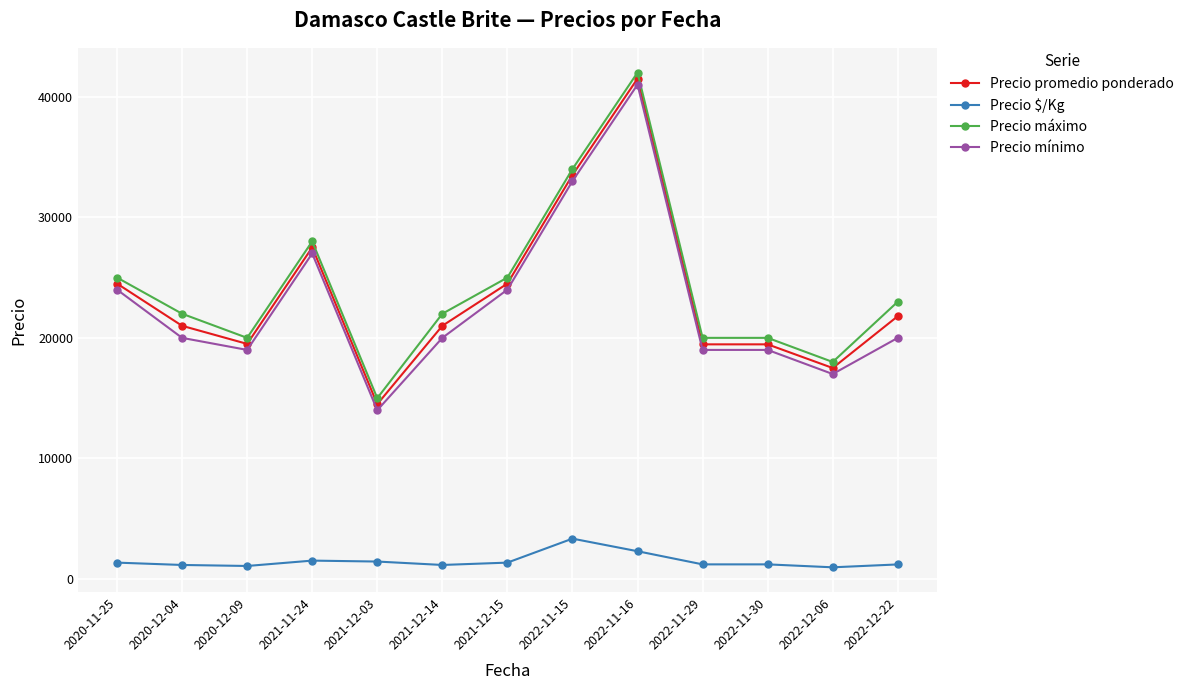

What is the approximate value of Precio promedio ponderado at 2020-12-09?

19500